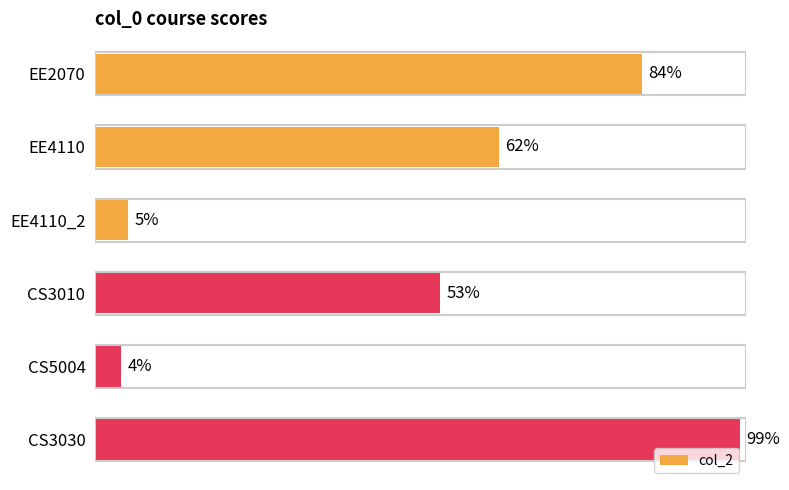

Which label corresponds to the largest value in the chart?

CS3030